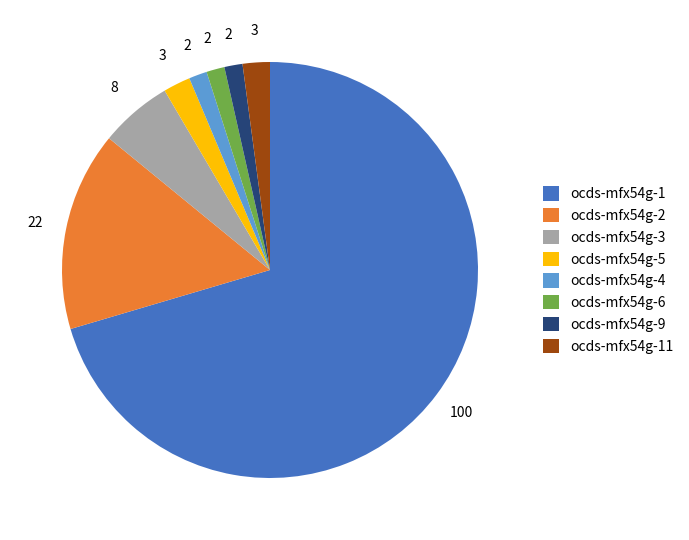

What is the ratio of the value at ocds-mfx54g-9 to the value at ocds-mfx54g-11?

0.7